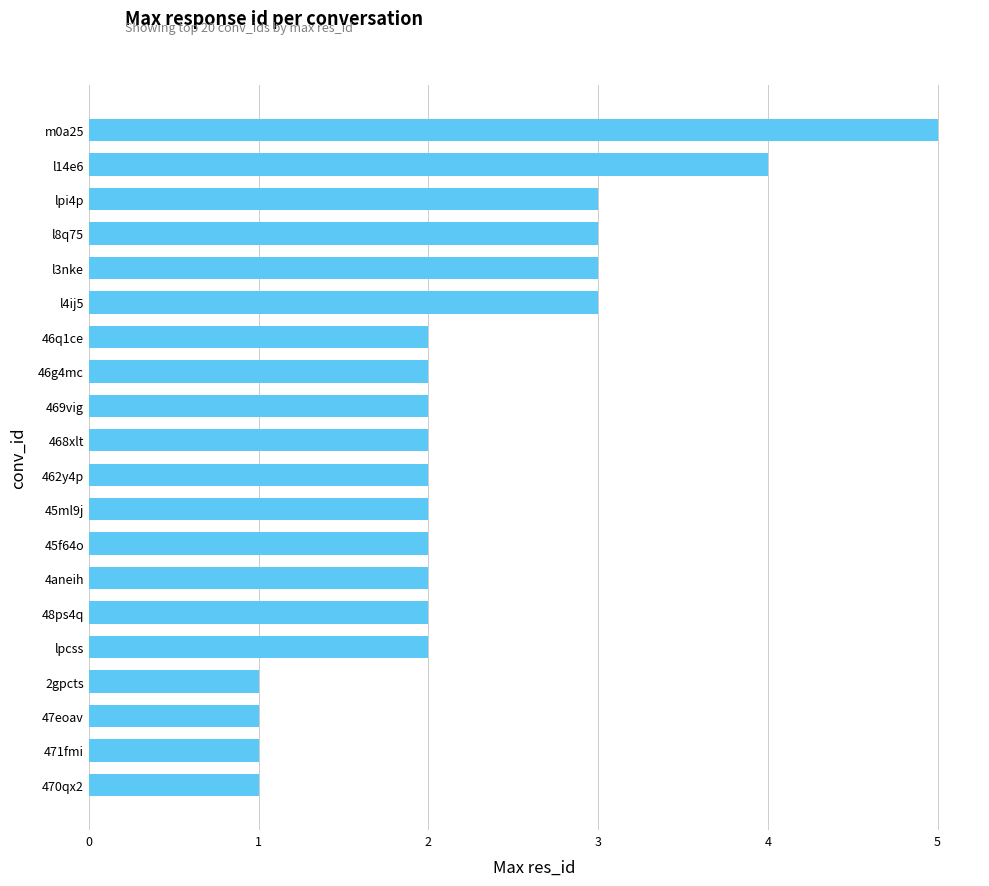

At which category does the chart reach its peak across all series?

m0a25